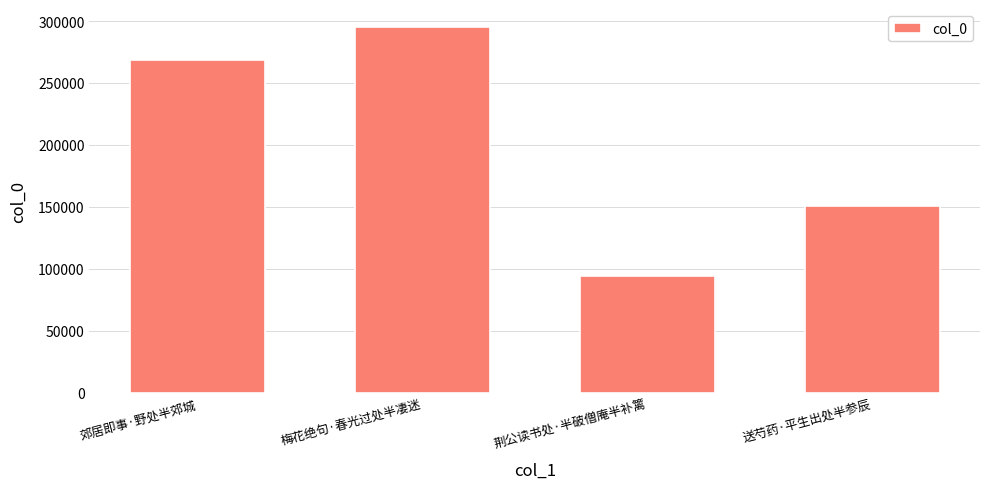

What is the change in value from 郊居即事·野处半郊城 to 送芍药·平生出处半参辰?

-117918